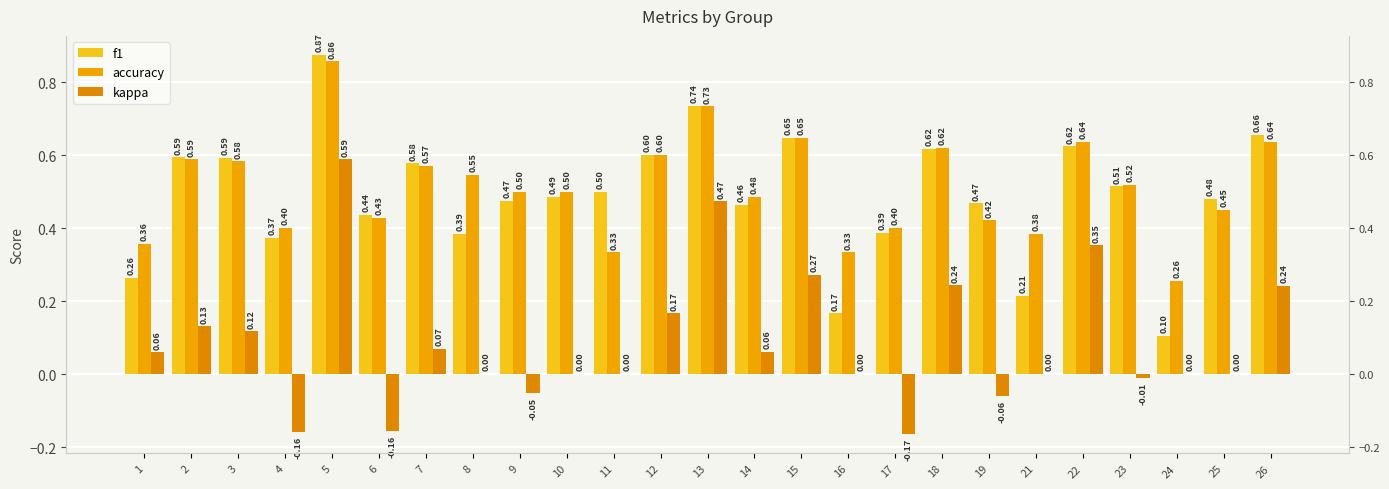

What is the difference between the highest and lowest values at 7?

0.5